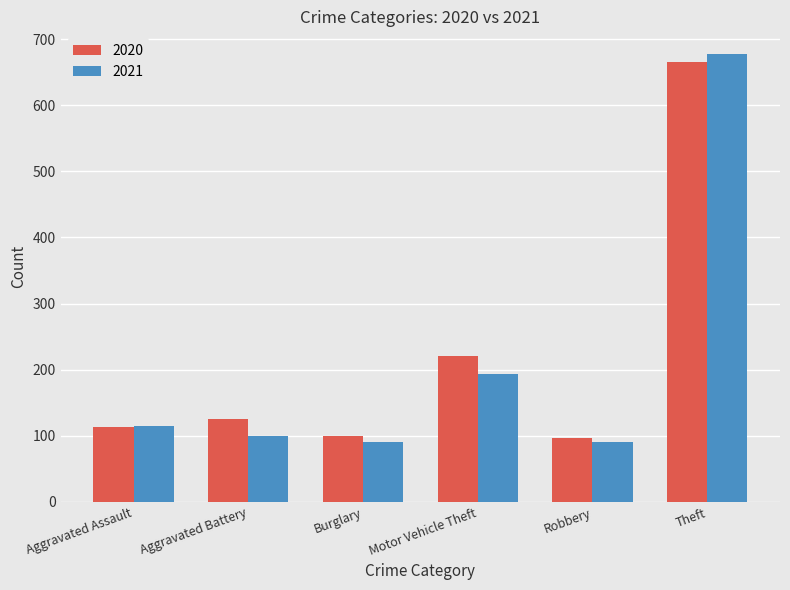

Which series has the largest range (max minus min)?

2021